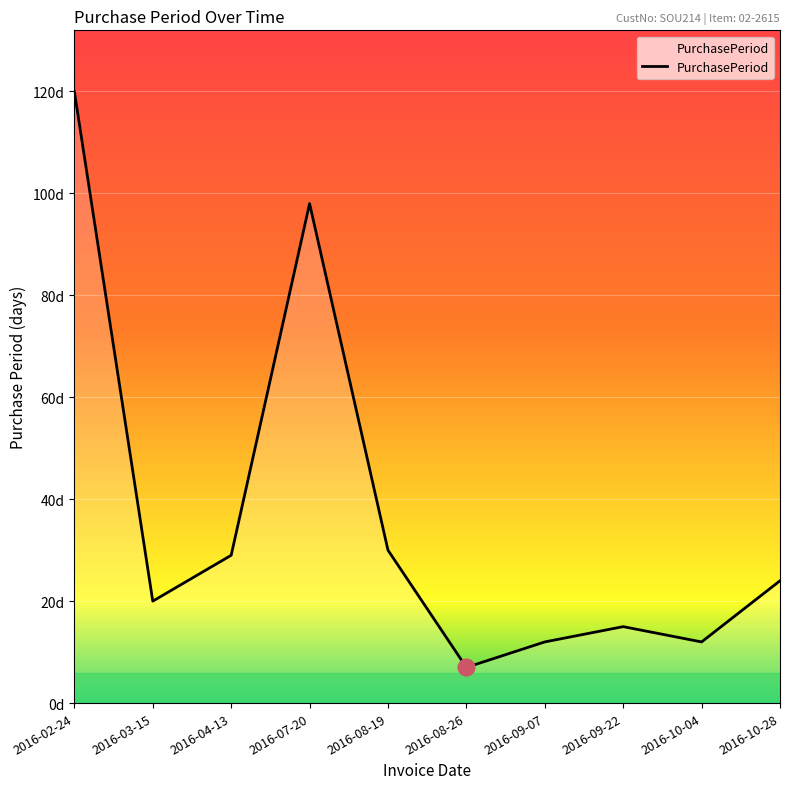

True or false: there are more than 2 points higher than both neighbors.

False